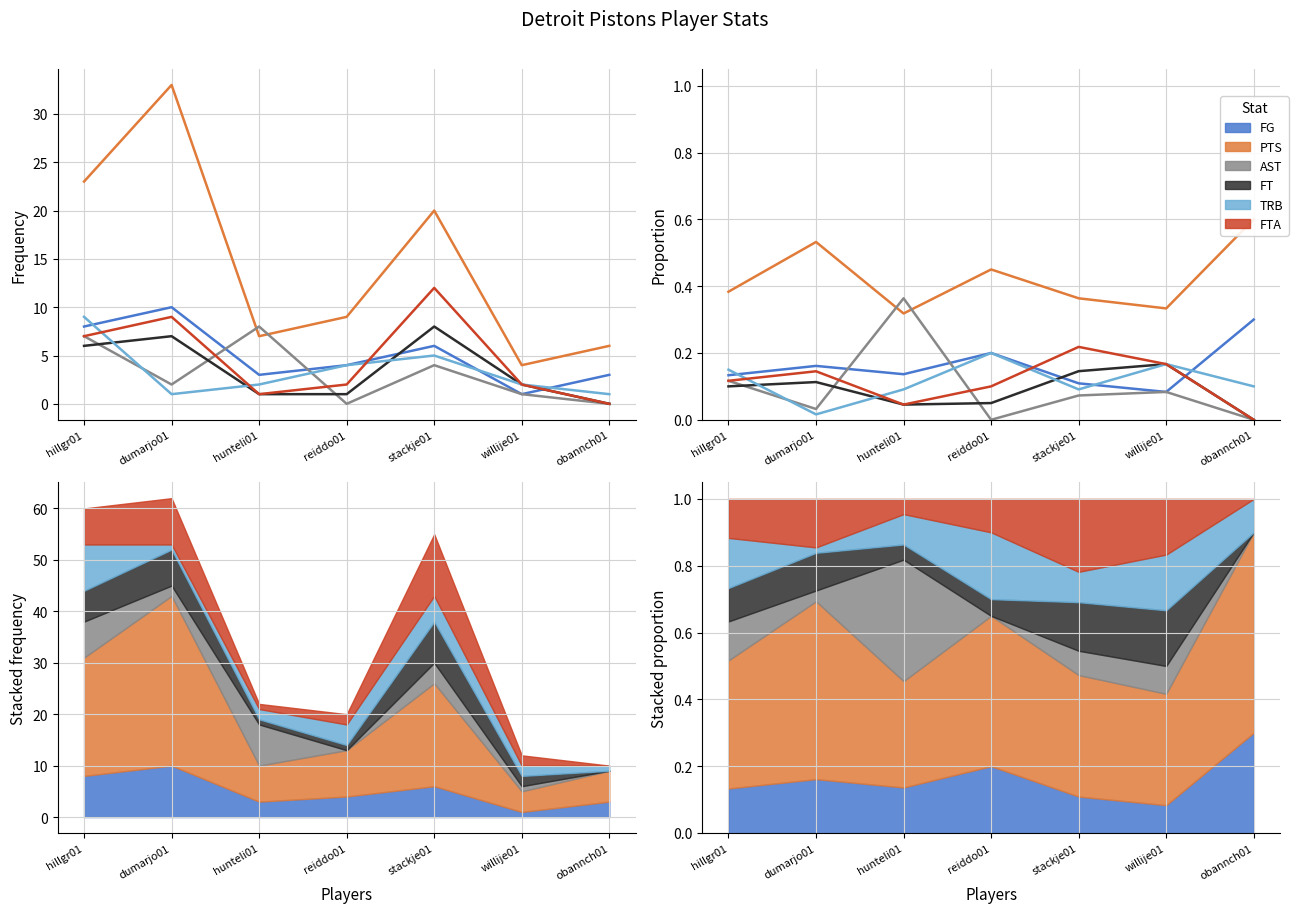

At which category does FTA reach its first local valley?

hunteli01